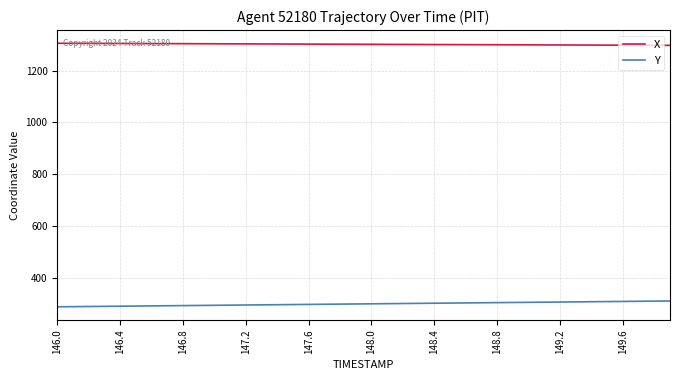

True or false: Y and X cross at least once.

False